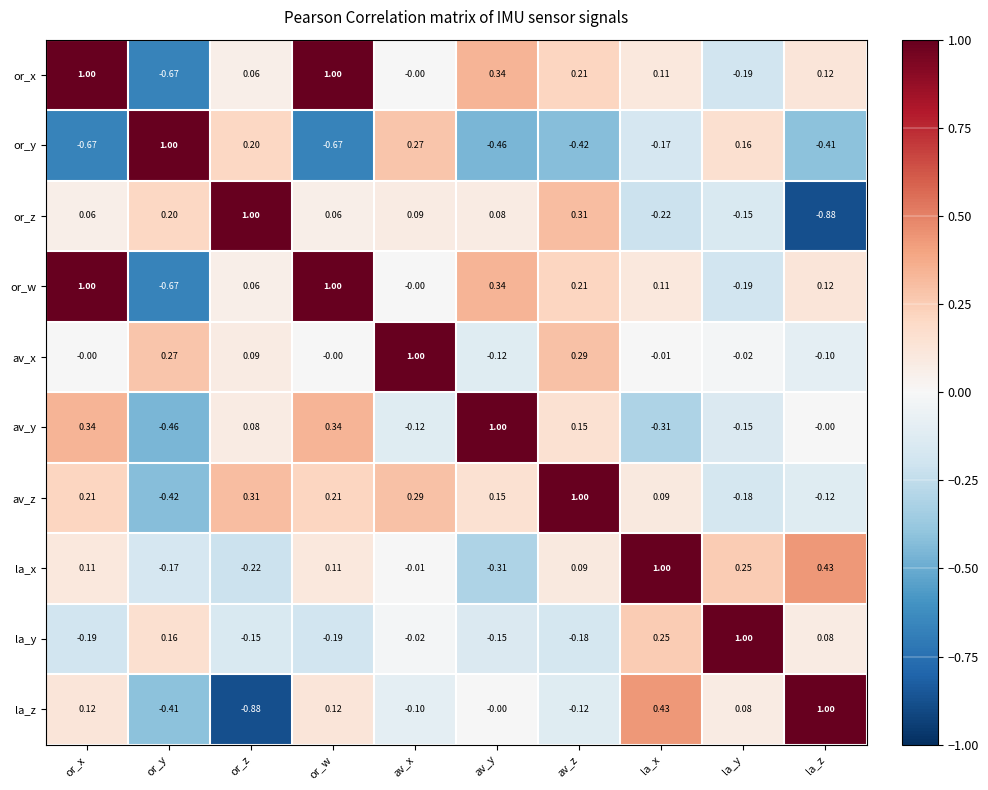

Which category has the highest value in the av_y series?

av_y